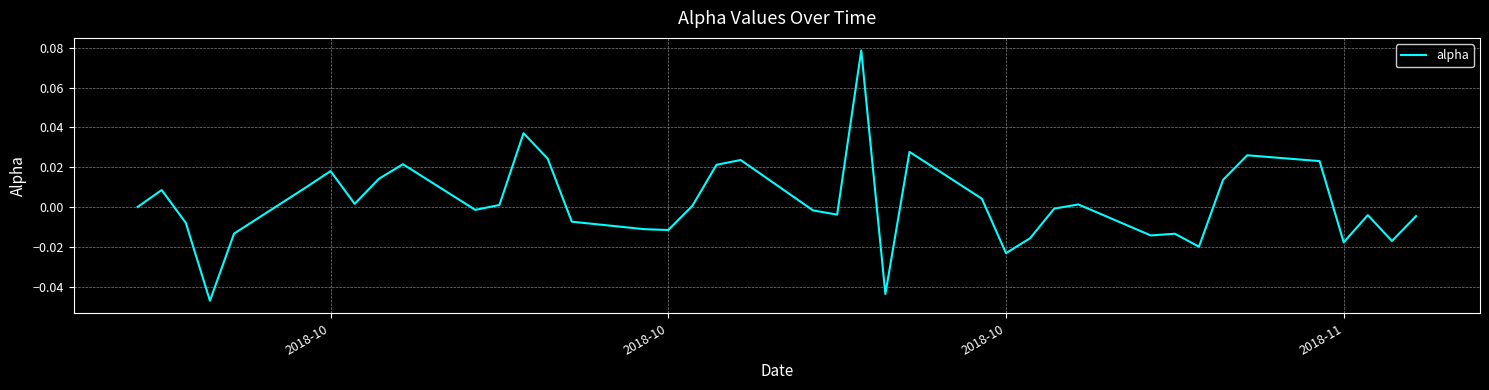

Where is the data nearest to the value 0?

2018-10